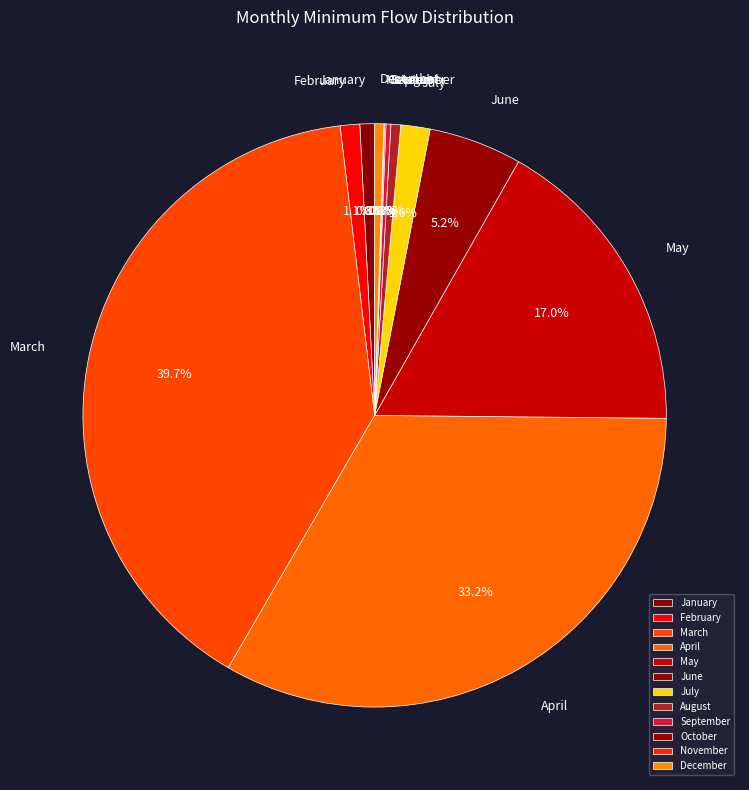

Which slice is the largest?

March